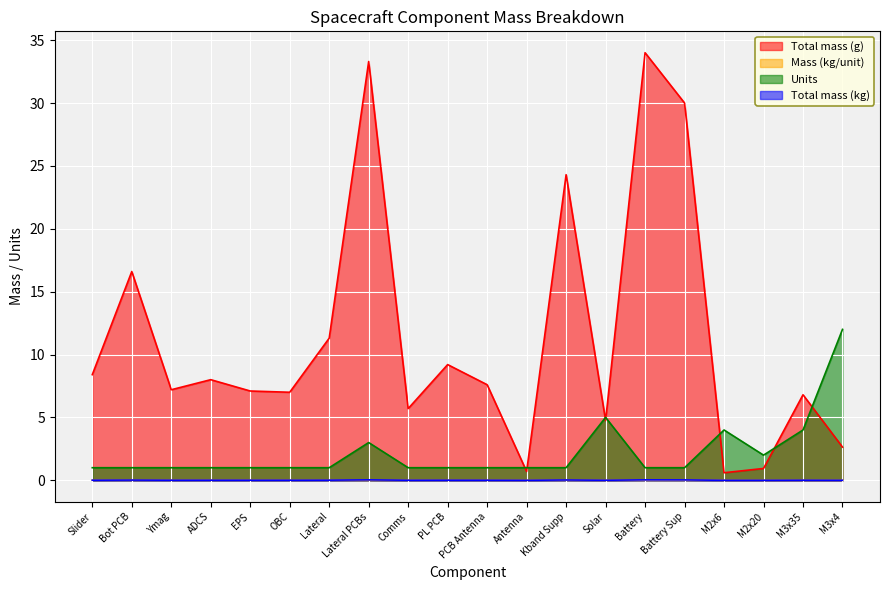

Where is Mass (kg/unit) nearest to the value 0?

M2x6